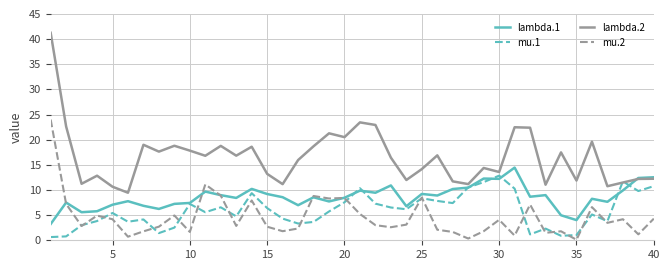

True or false: mu.2 and lambda.2 intersect in this chart.

False